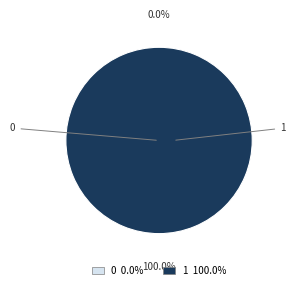

Is the sum of 0 and 1 greater than half?

Yes